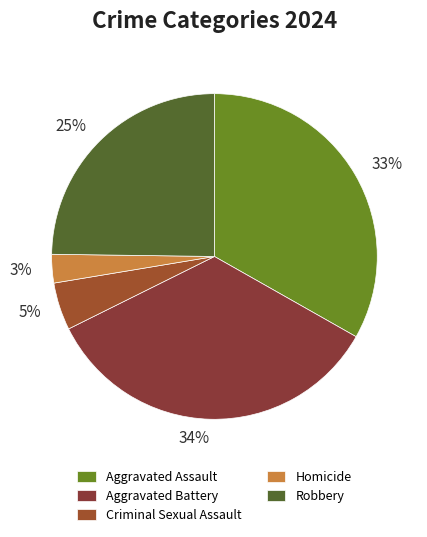

Is it true that Aggravated Assault is 33% of the pie?

True